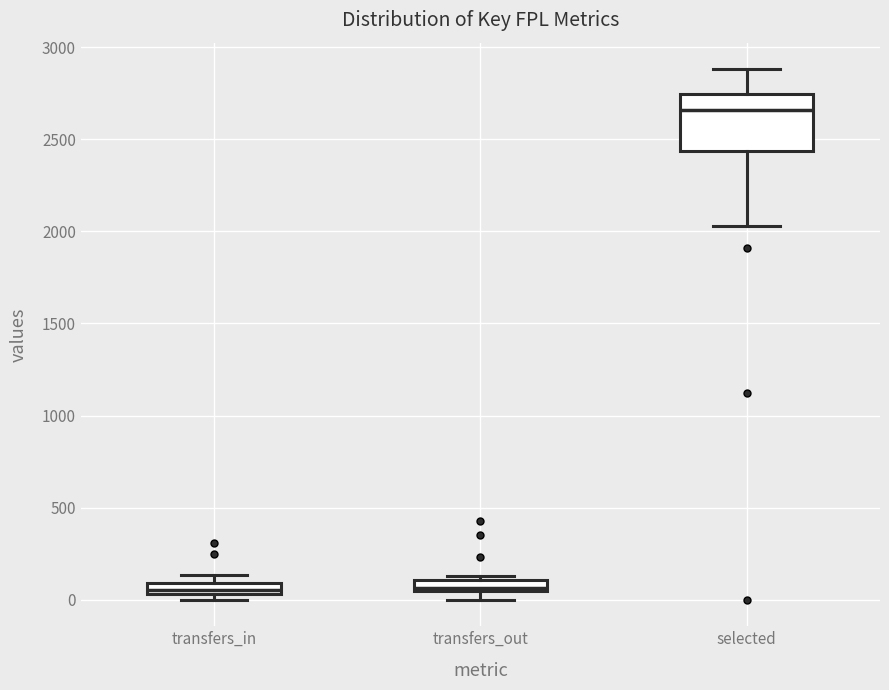

Where is the lower edge of the box for transfers_in on the y-axis? The values are not printed on the chart, so give them approximately, as read against the axis.

50